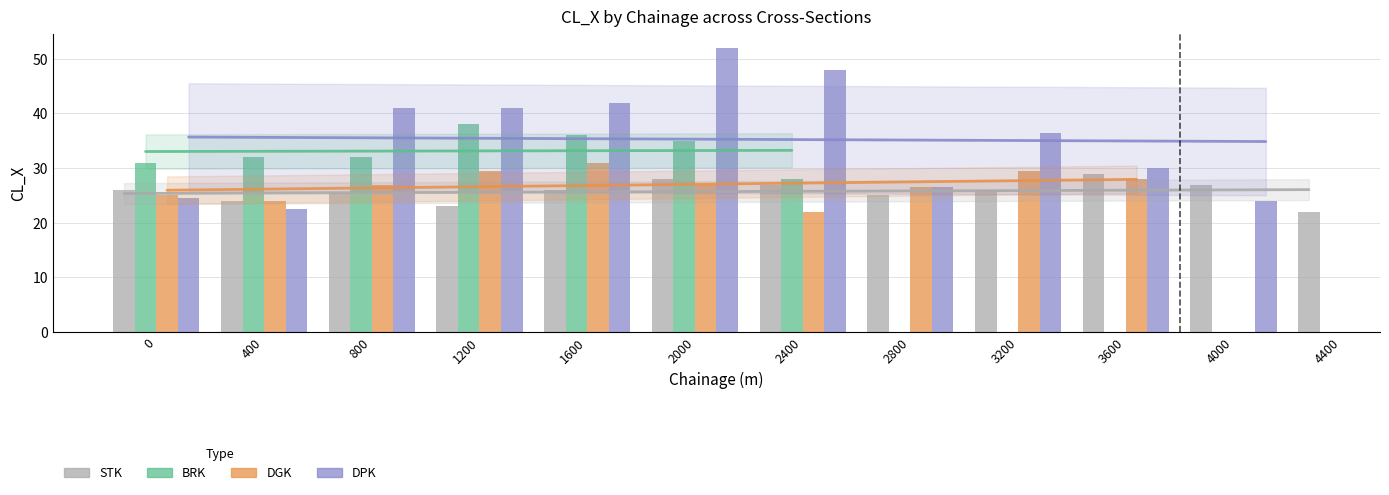

Which series has the largest range (max minus min)?

DPK